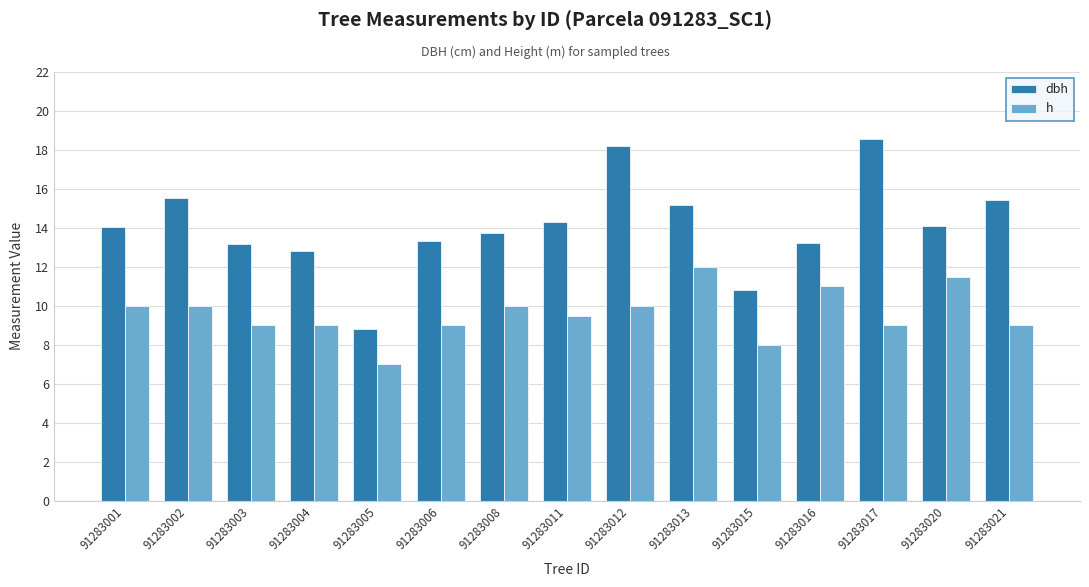

Which series changed the most between 91283008 and 91283017?

dbh